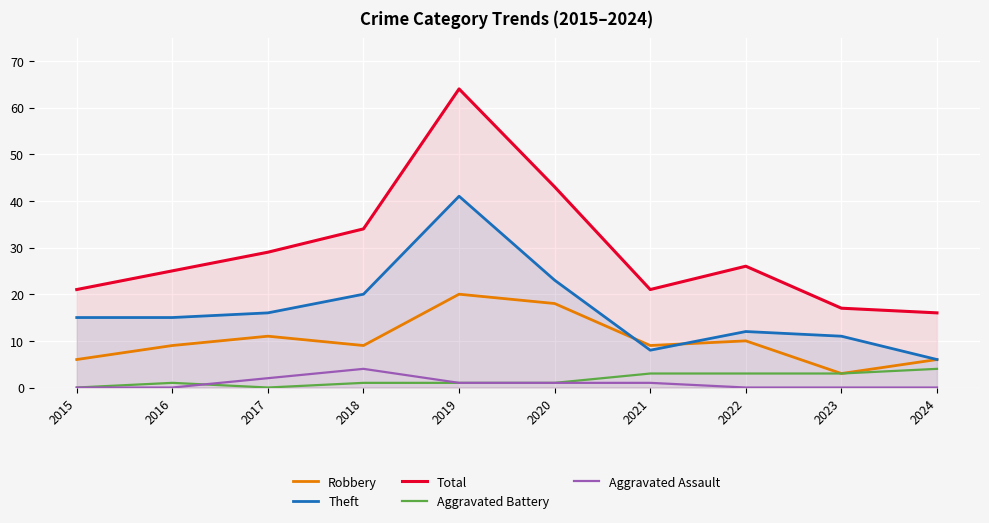

Count the number of categories in the chart.

10